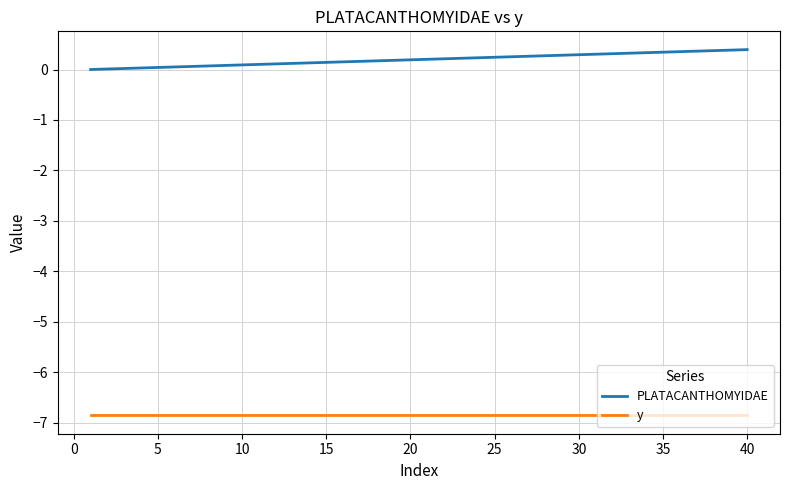

Rank the series by their maximum value, from lowest to highest.

y, PLATACANTHOMYIDAE